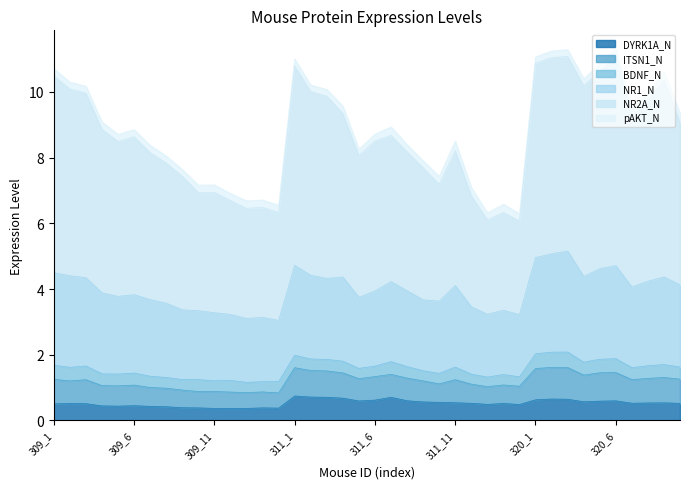

Does the chart have visible grid lines?

No